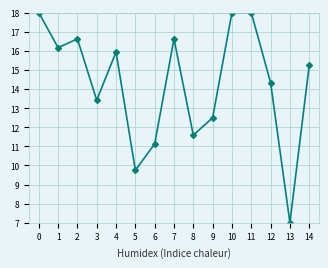

How many values are below 15?

7